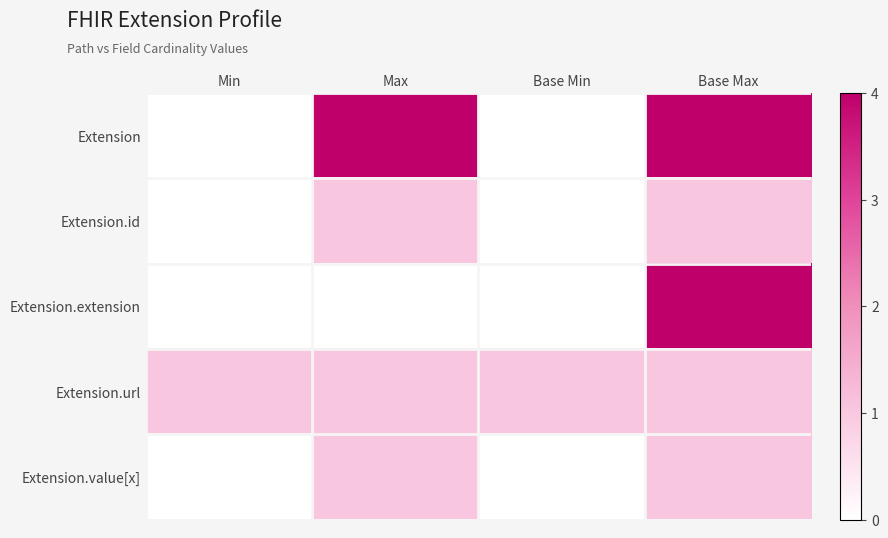

How many series are shown in this chart?

5